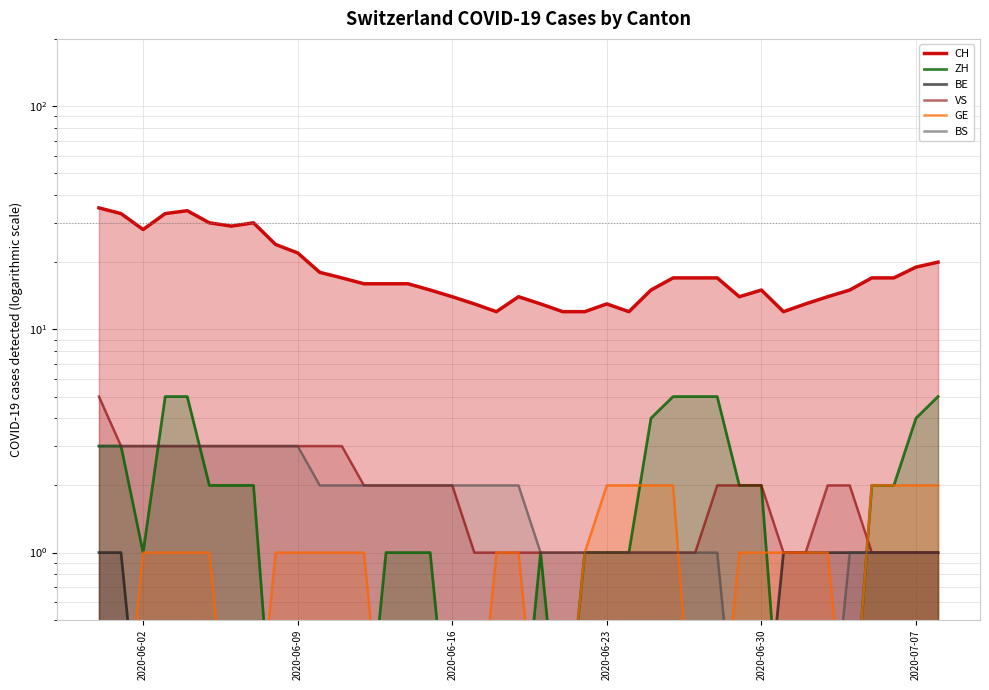

True or false: BE has a value of 0.0 at 24.

False